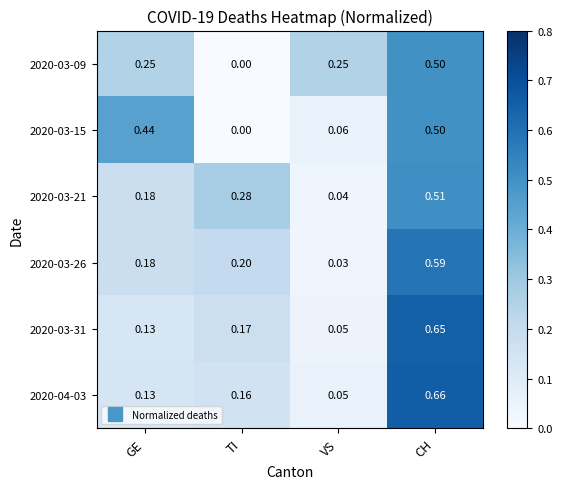

At which label does 2020-03-15 reach its minimum?

TI